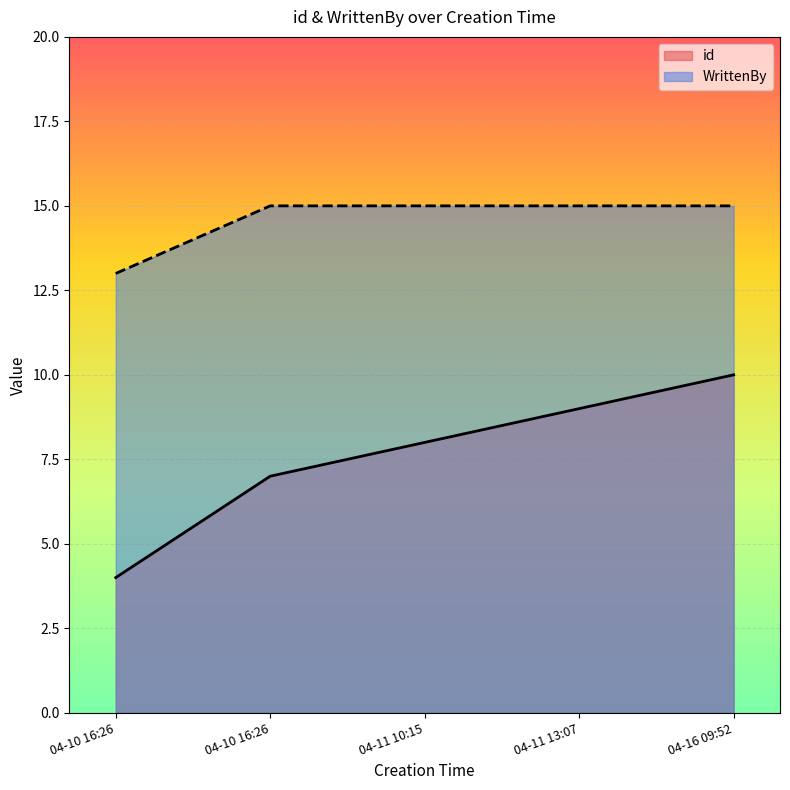

Rank the categories by id value from highest to lowest.

04-16 09:52, 04-11 13:07, 04-11 10:15, 04-10 16:26, 04-10 16:26